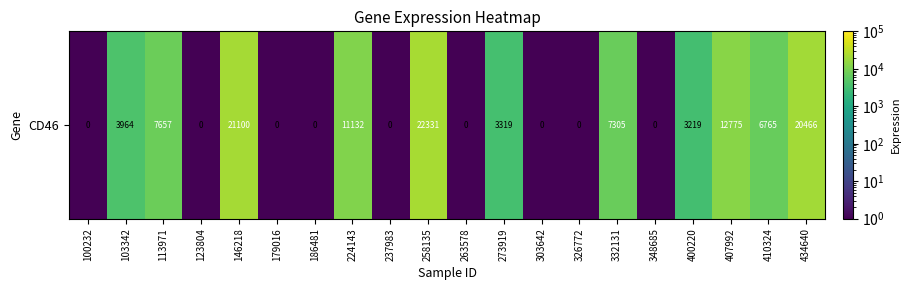

At which category does the chart reach its minimum across all series?

100232